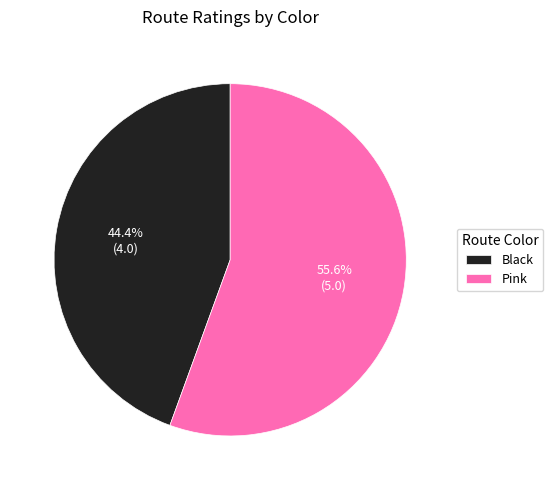

What is the smallest slice in the pie chart?

Black